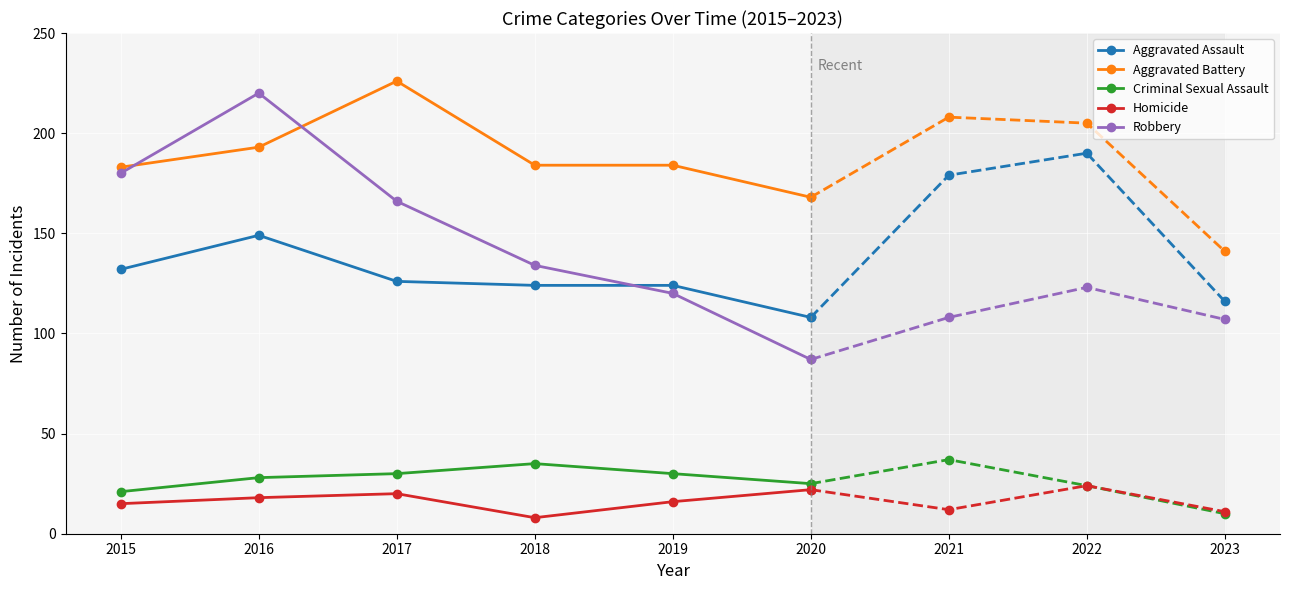

How many values in the Robbery series are below 166?

3